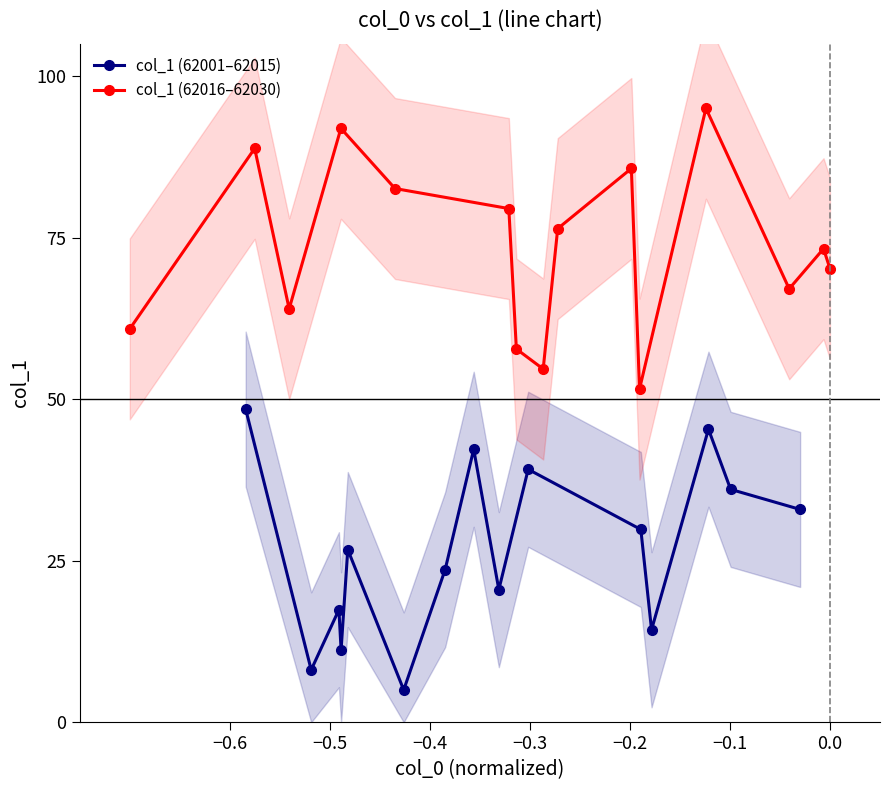

Count the number of categories in the chart.

15